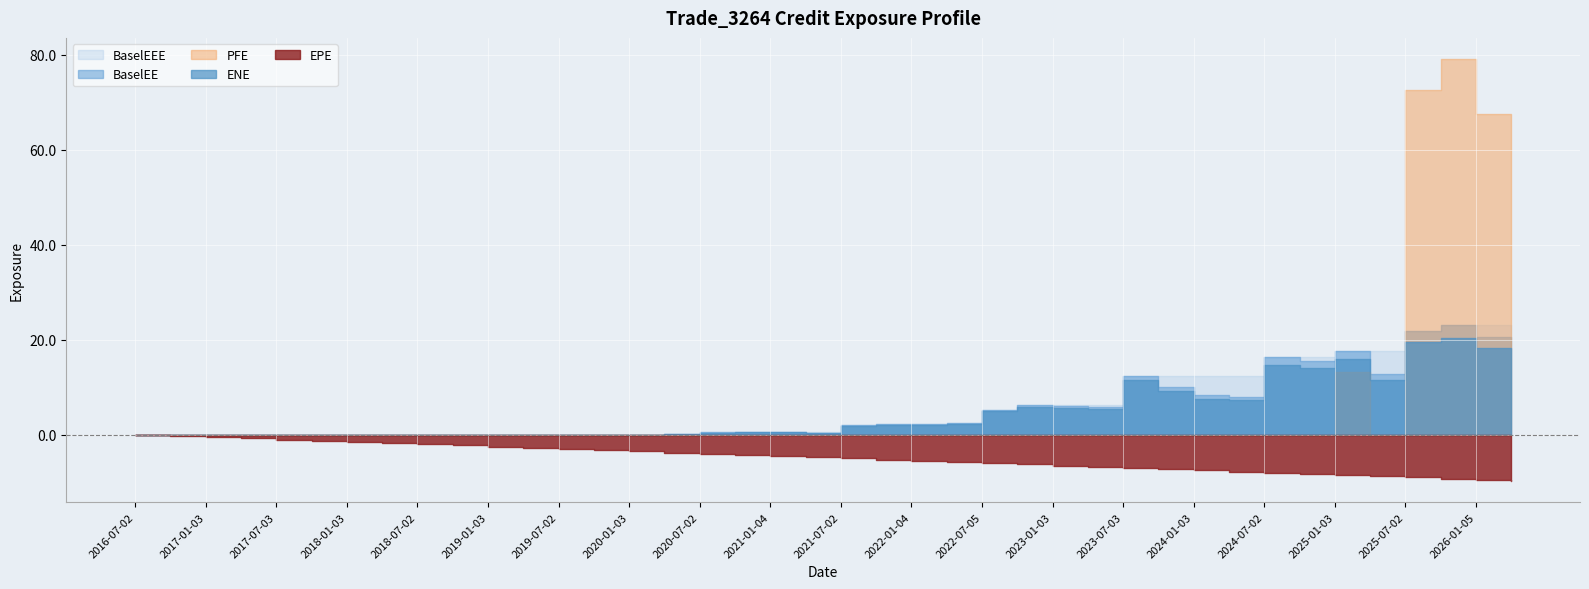

What is the maximum value shown in the chart?

79.1